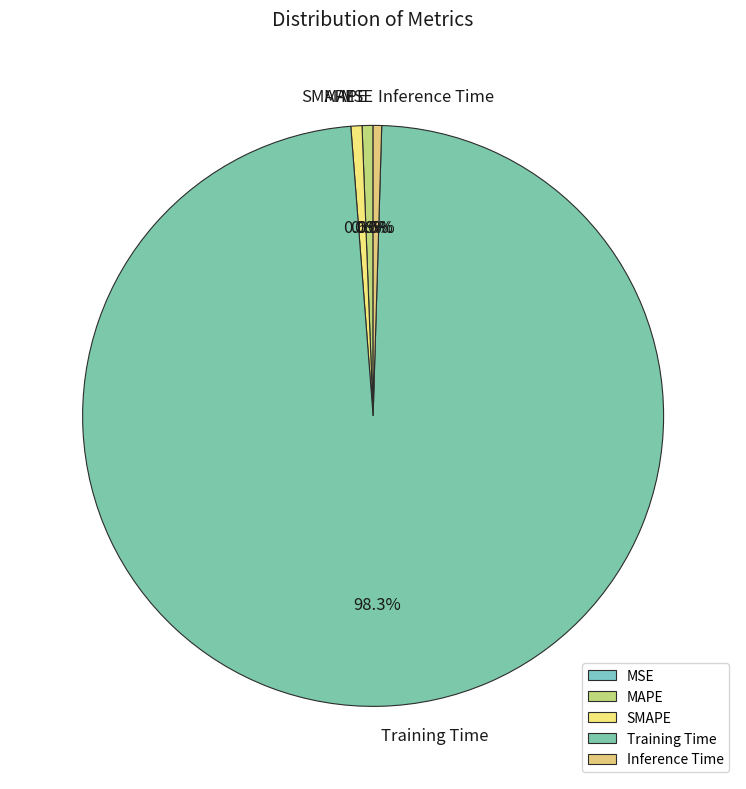

Which category accounts for the majority?

Training Time